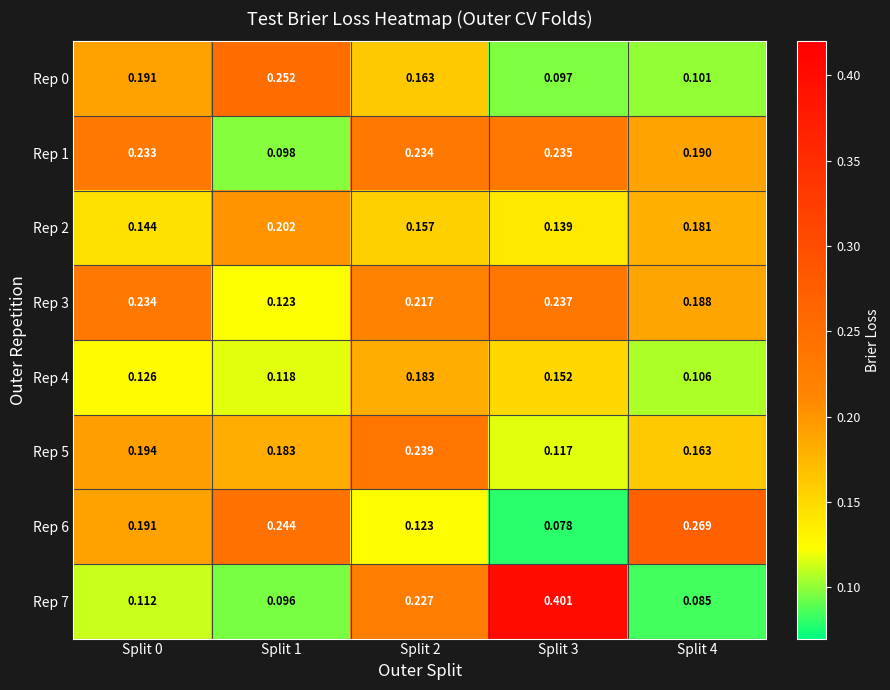

How many distinct data groups are displayed?

8